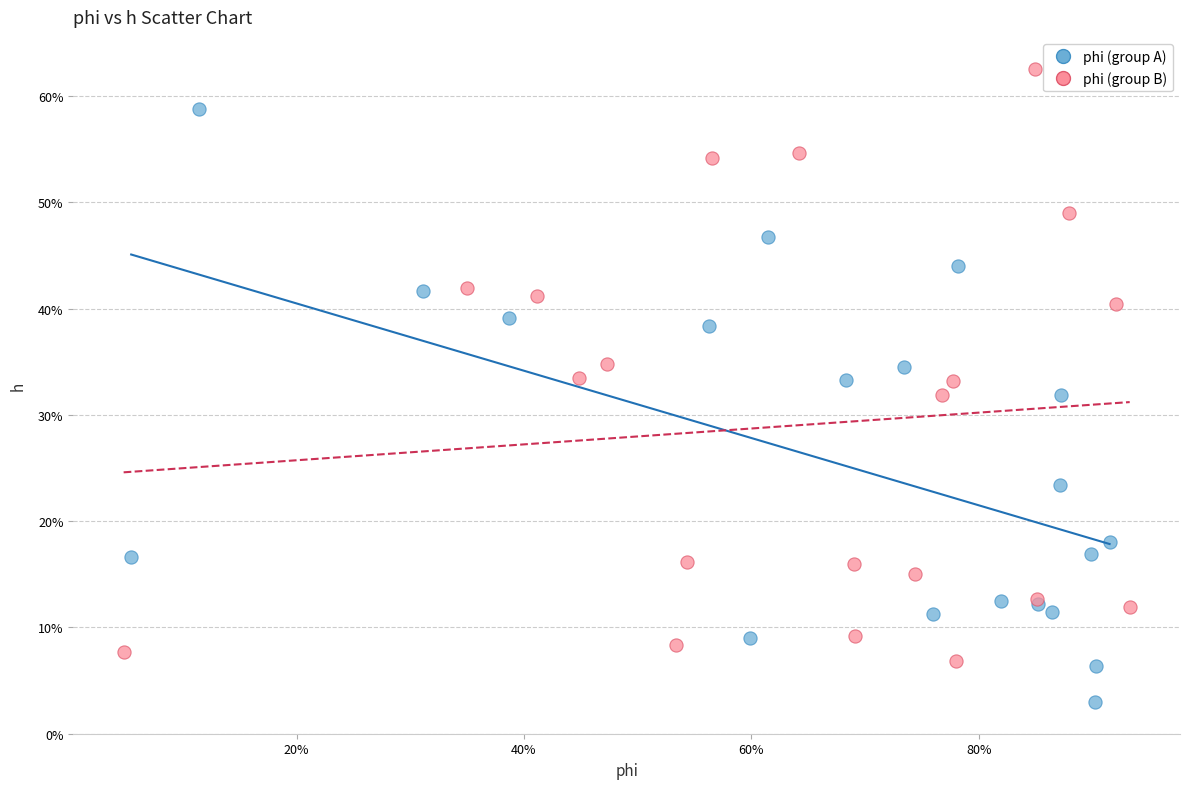

What are all the series names shown in the legend?

phi (group A), phi (group B)